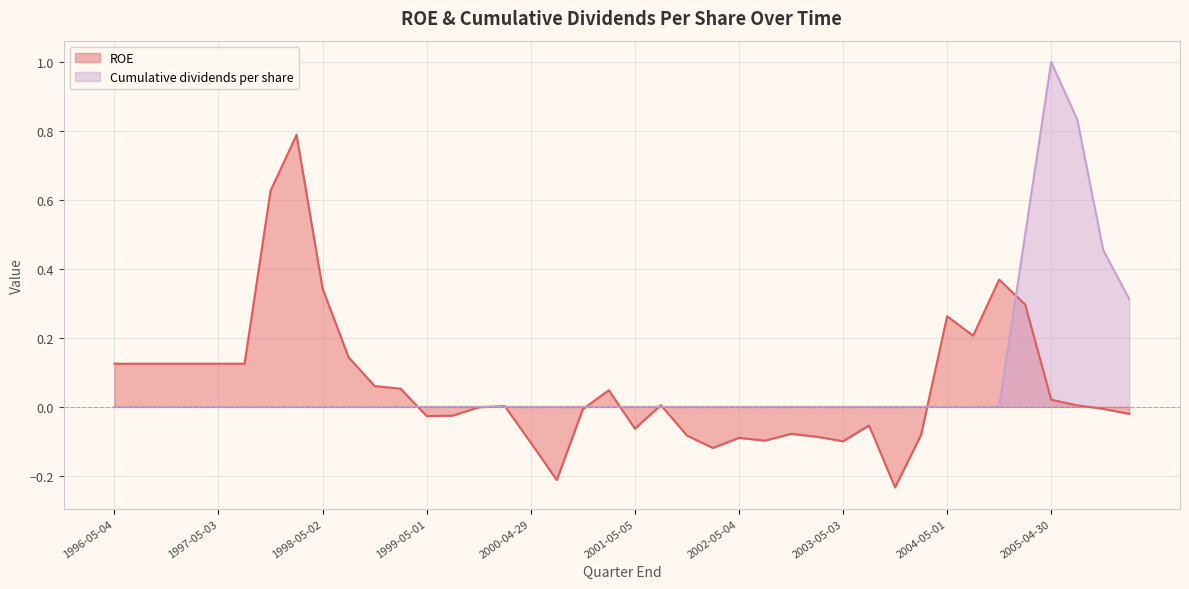

Reading left to right, extract all data points from this chart.

ROE: 0.1	0.1	0.1	0.1	0.1	0.1	0.6	0.8	0.3	0.1	0.1	0.1	-0.0	-0.0	-0.0	0.0	-0.1	-0.2	-0.0	0.0	-0.1	0.0	-0.1	-0.1	-0.1	-0.1	-0.1	-0.1	-0.1	-0.1	-0.2	-0.1	0.3	0.2	0.4	0.3	0.0	0.0	-0.0	-0.0
Cumulative dividends per share: 0.0	0.0	0.0	0.0	0.0	0.0	0.0	0.0	0.0	0.0	0.0	0.0	0.0	0.0	0.0	0.0	0.0	0.0	0.0	0.0	0.0	0.0	0.0	0.0	0.0	0.0	0.0	0.0	0.0	0.0	0.0	0.0	0.0	0.0	0.0	0.5	1.0	0.8	0.5	0.3